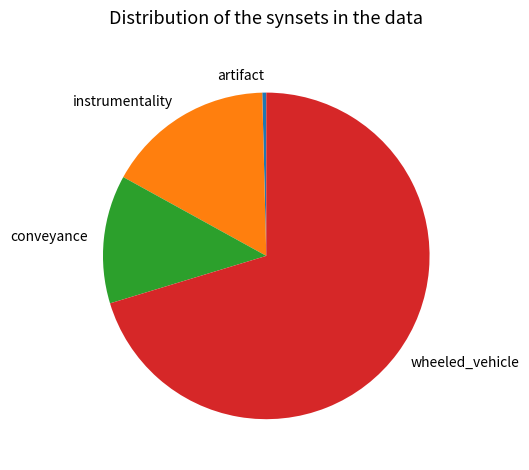

How many slices are in this pie chart?

4